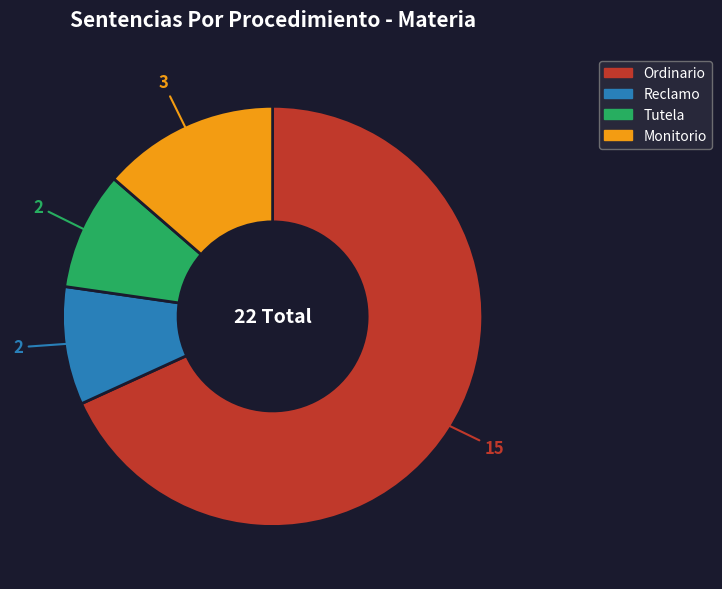

Does Ordinario account for over 50% of the chart?

Yes